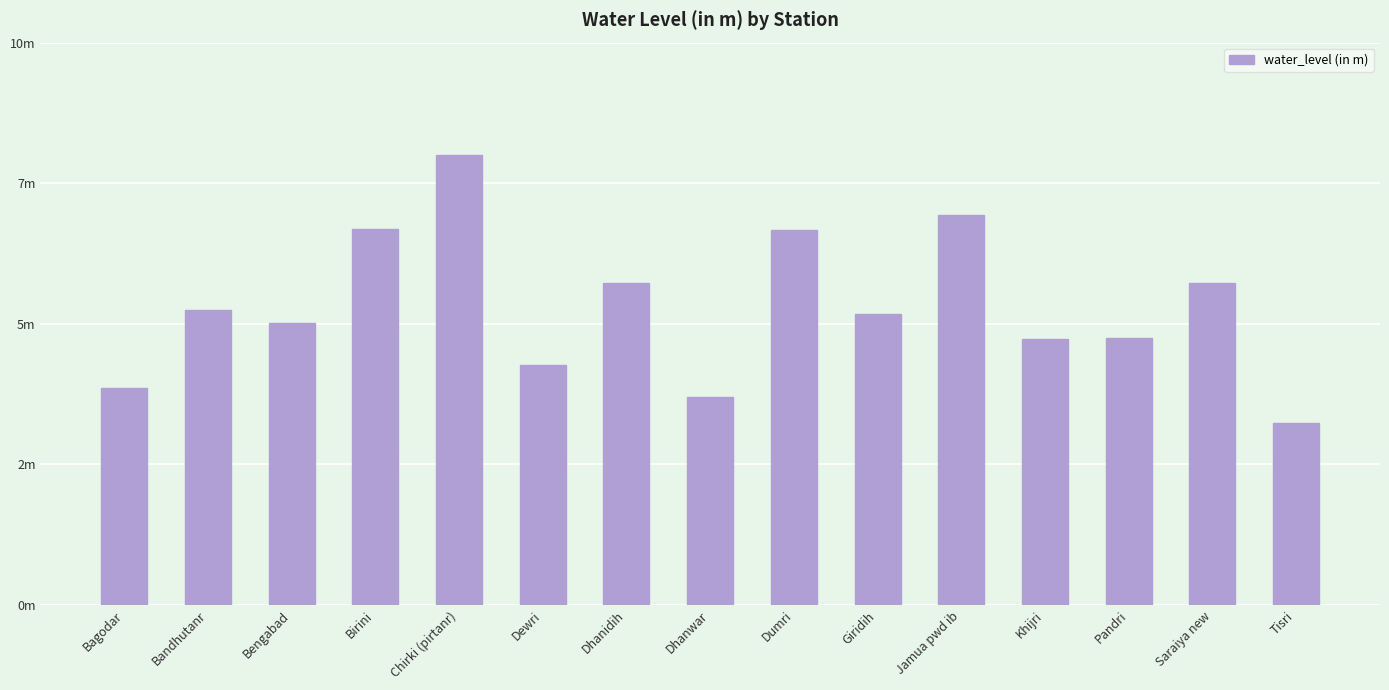

Reading left to right, list all the values displayed in this chart.

3.9	5.2	5.0	6.7	8.0	4.3	5.7	3.7	6.7	5.2	6.9	4.7	4.7	5.7	3.2